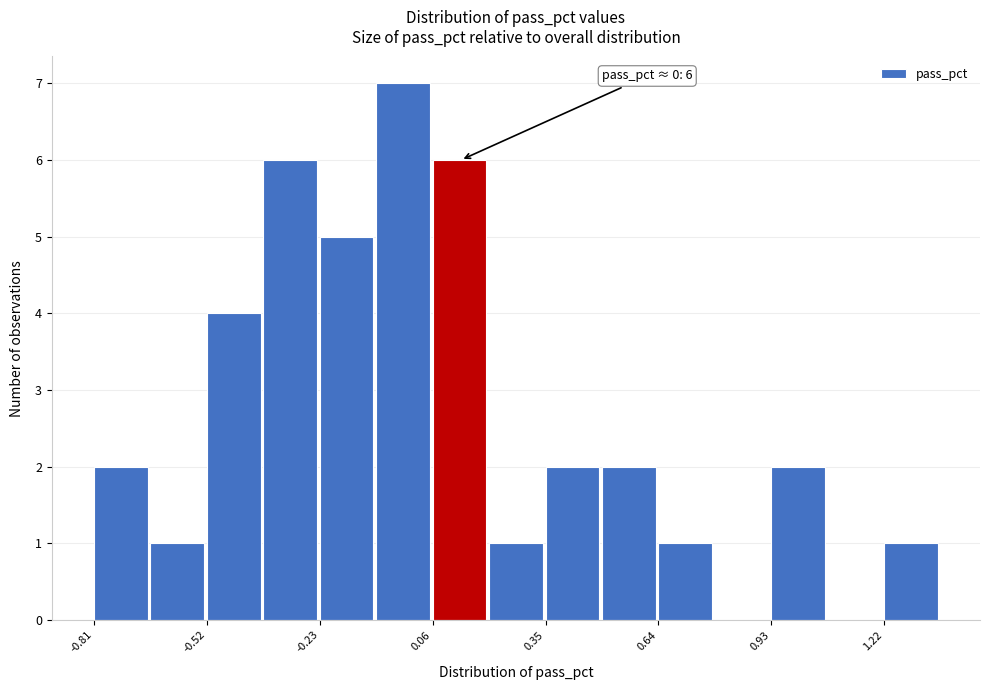

Read against the x-axis, roughly where is the centre of the tallest bar?

0.00